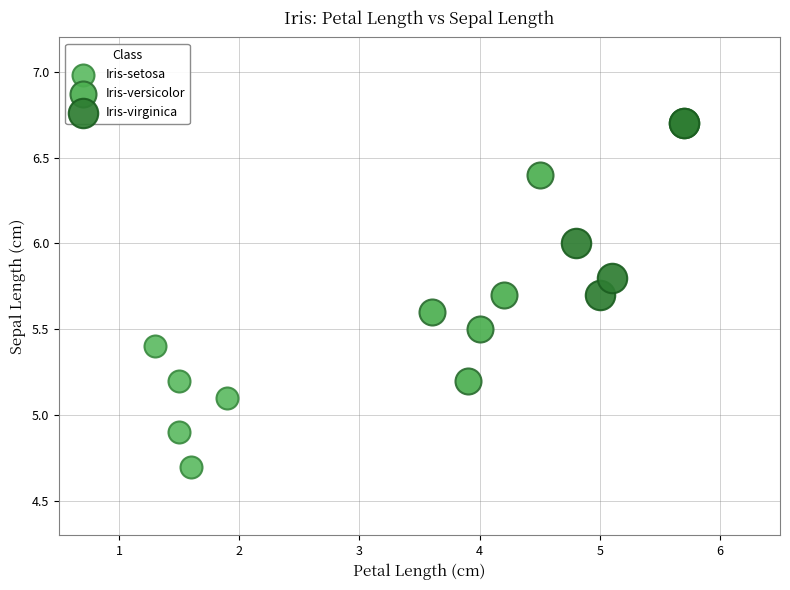

Which series contains the highest Y value?

Iris-virginica